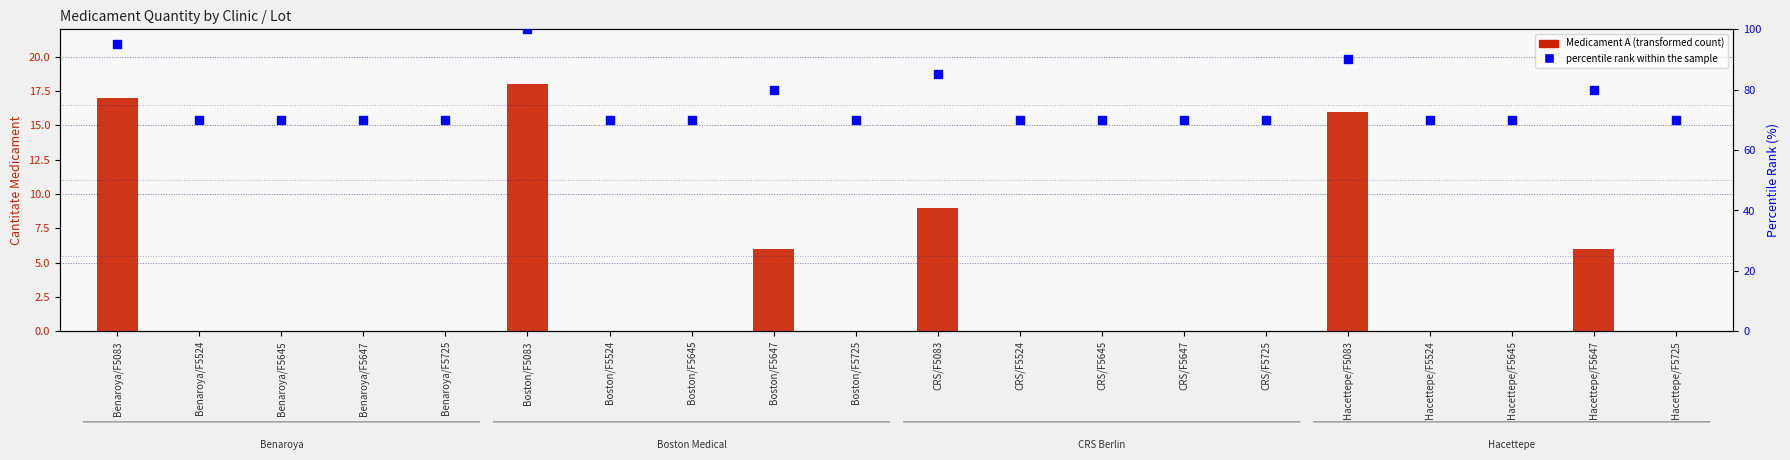

At which category is the sum across all series the highest?

Boston/F5083